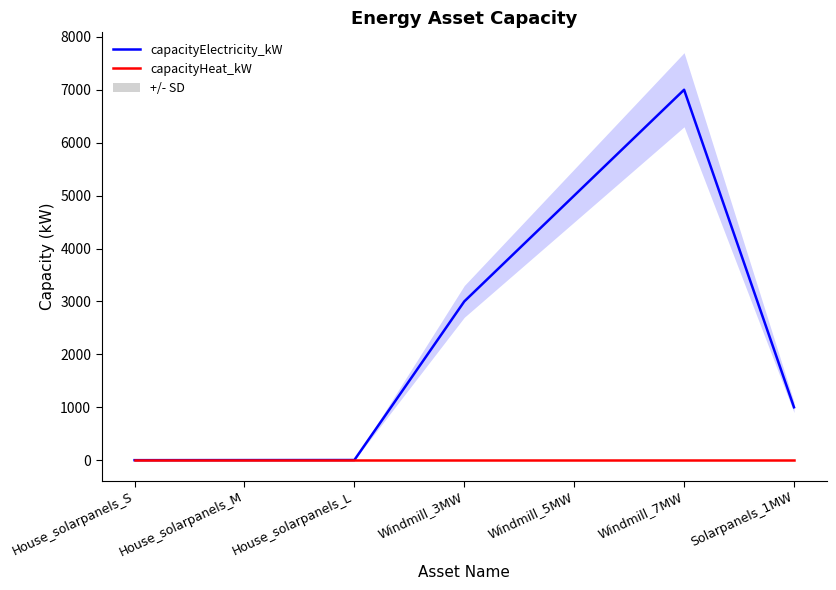

True or false: capacityHeat_kW and capacityElectricity_kW cross at least once.

False